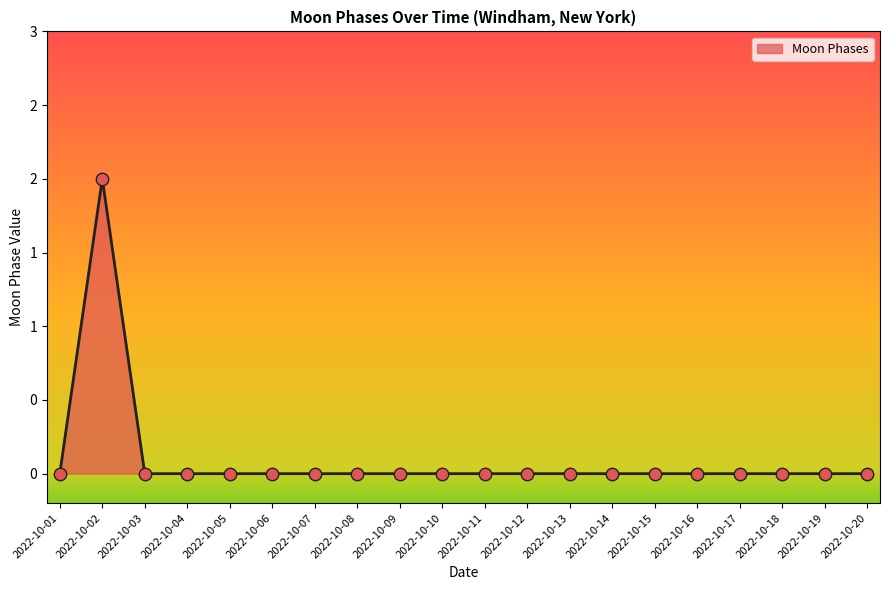

Which has a higher value, 2022-10-03 or 2022-10-06?

2022-10-03